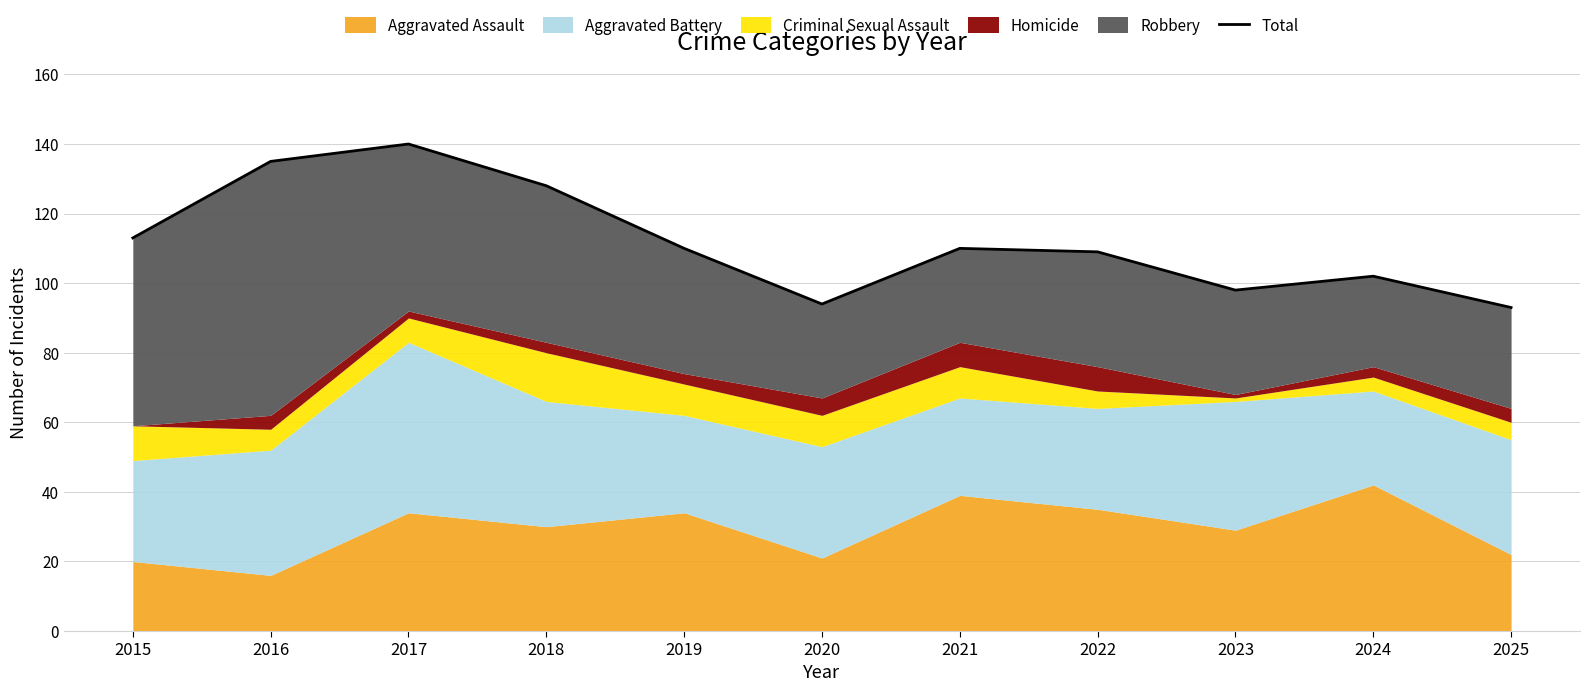

True or false: the data shows 37 at 2025.

False